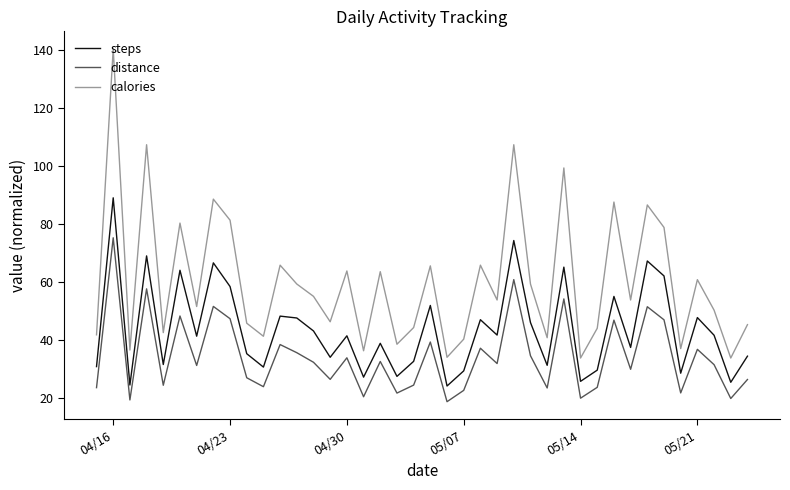

Which series has the largest total across all categories?

calories